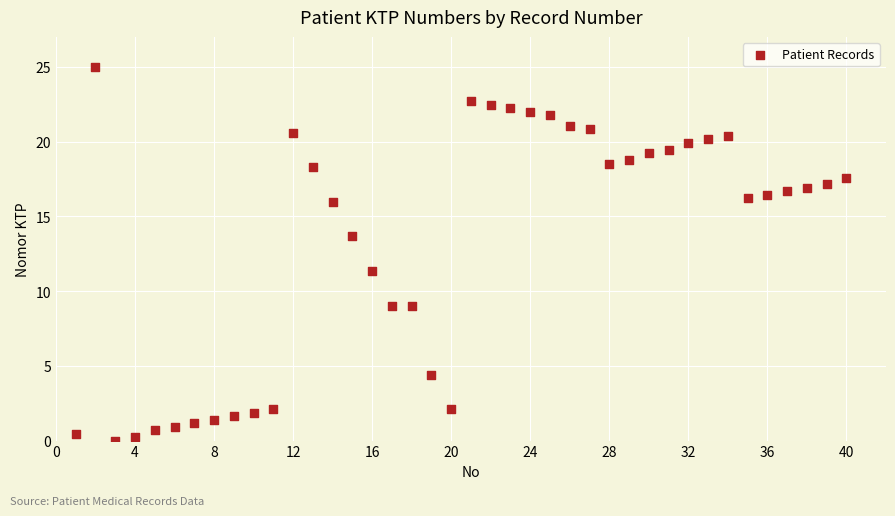

What Y value in the scatter plot is closest to 12?

11.3